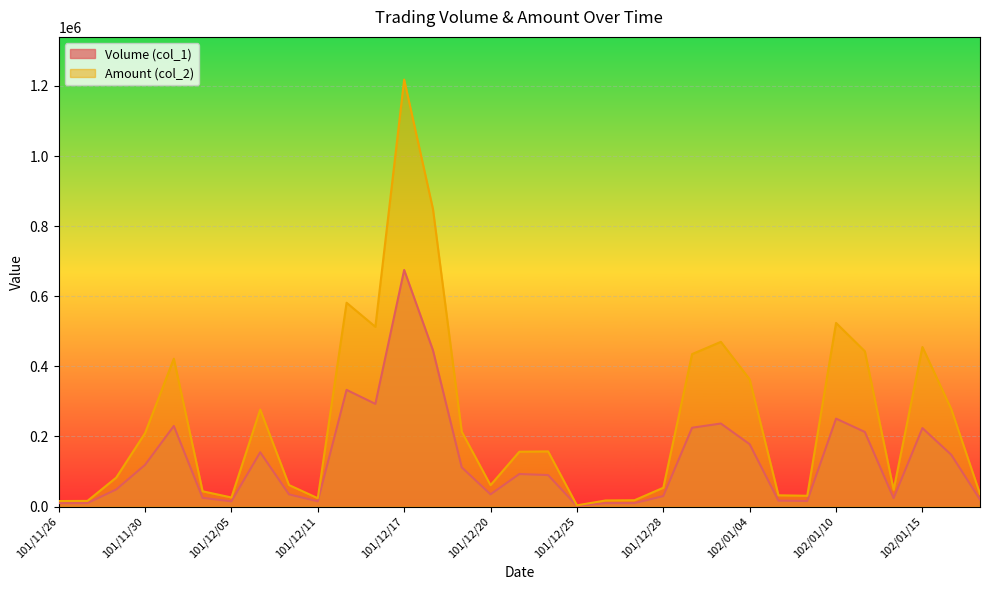

True or false: Volume (col_1) and Amount (col_2) intersect in this chart.

False